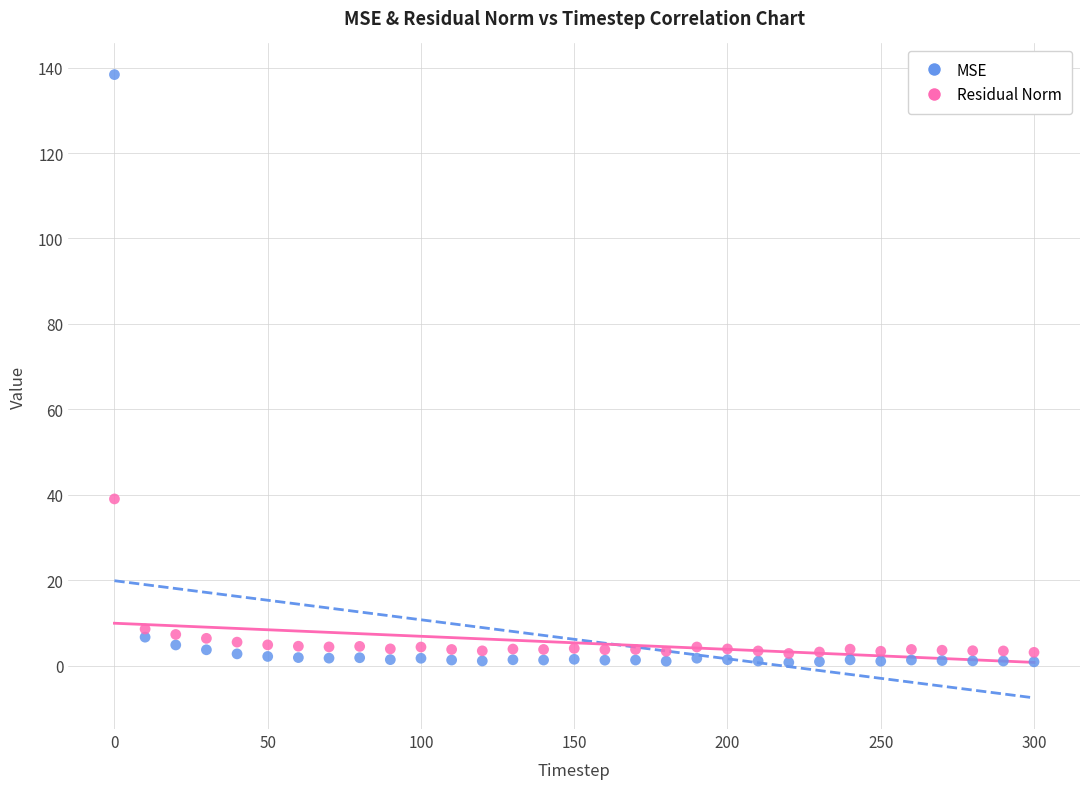

Across all data points, what is the range of Y values (max minus min)?

137.6